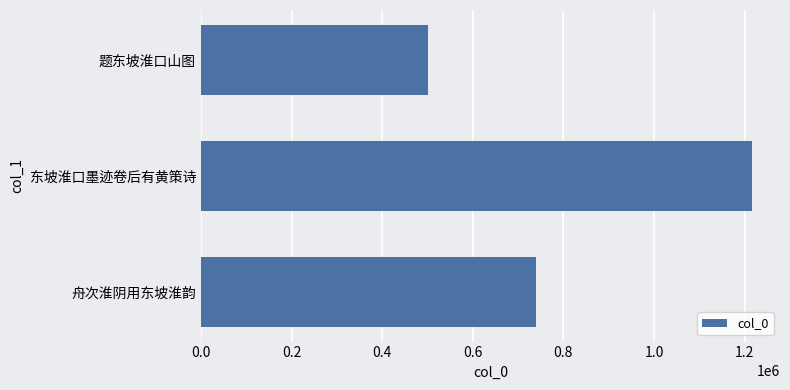

Does the chart contain any negative values?

No